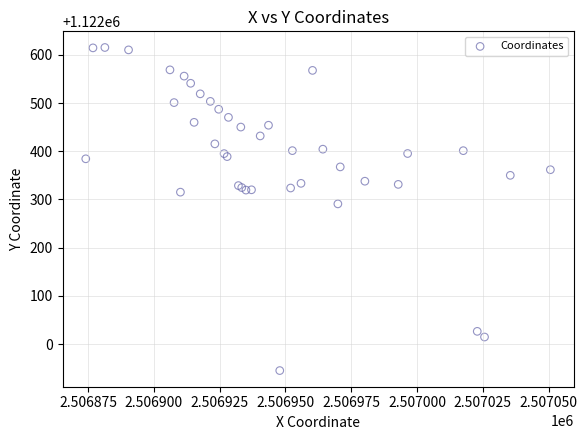

What Y value in the scatter plot is closest to 1122280?

1122290.8